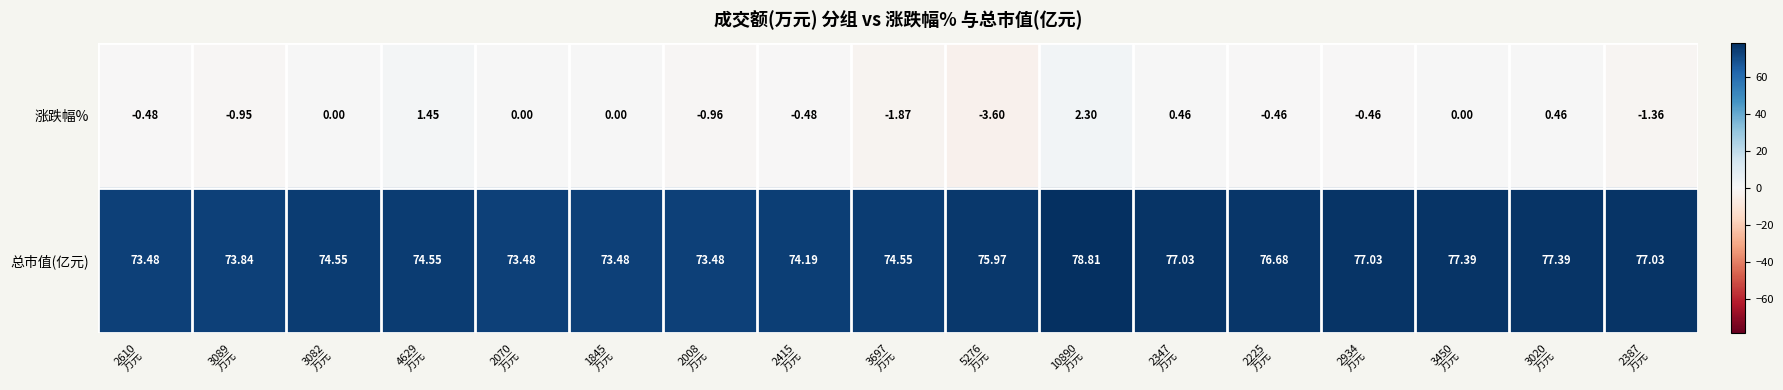

Which series has the largest total across all categories?

总市值(亿元)